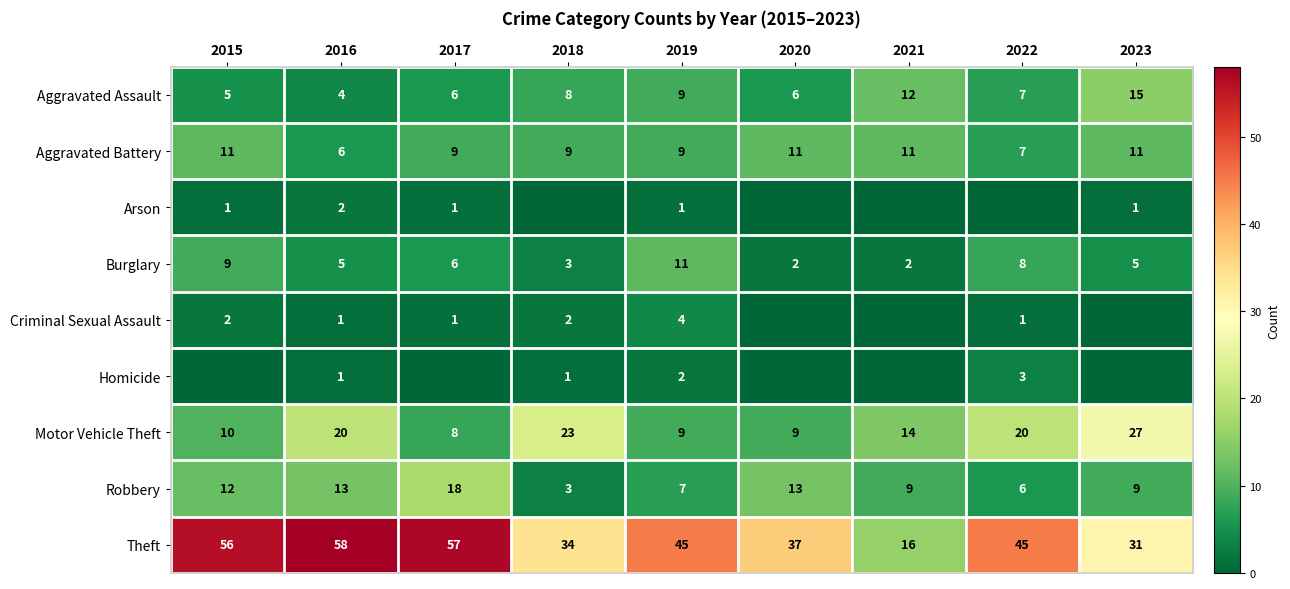

Is it true that Burglary equals 9 at 2015?

True